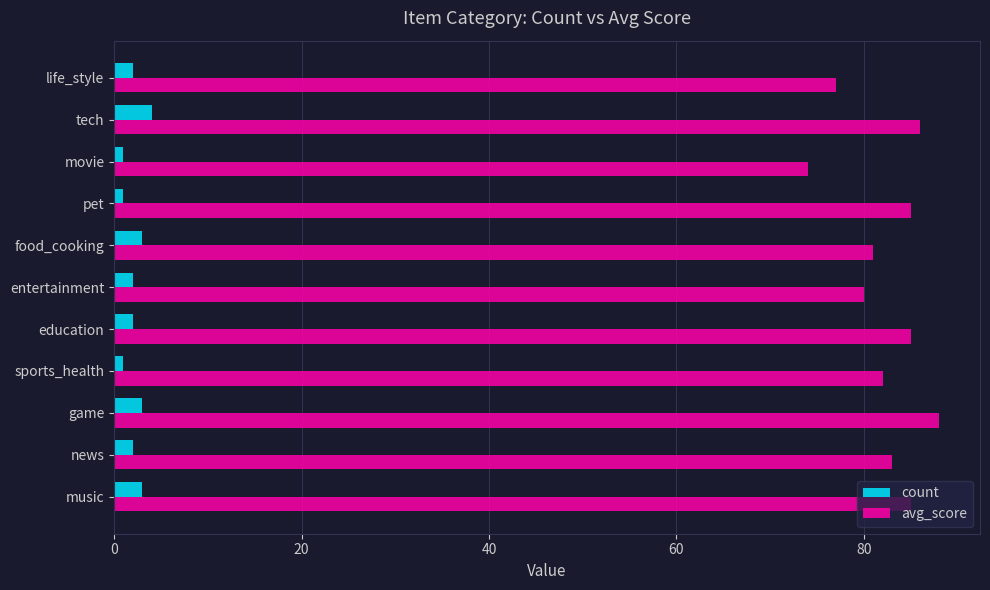

Read the count value at tech.

4